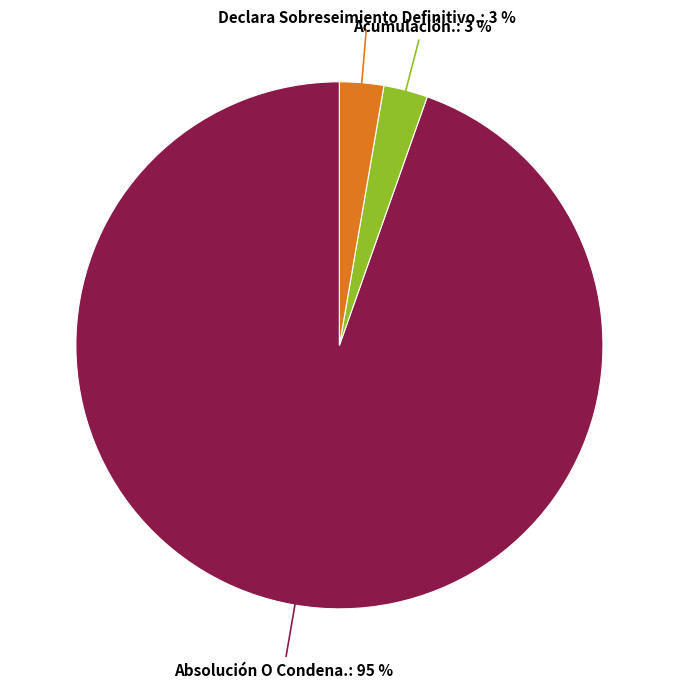

To the nearest percent, what is the combined percentage of Absolución O Condena. and Declara Sobreseimiento Definitivo.?

97%